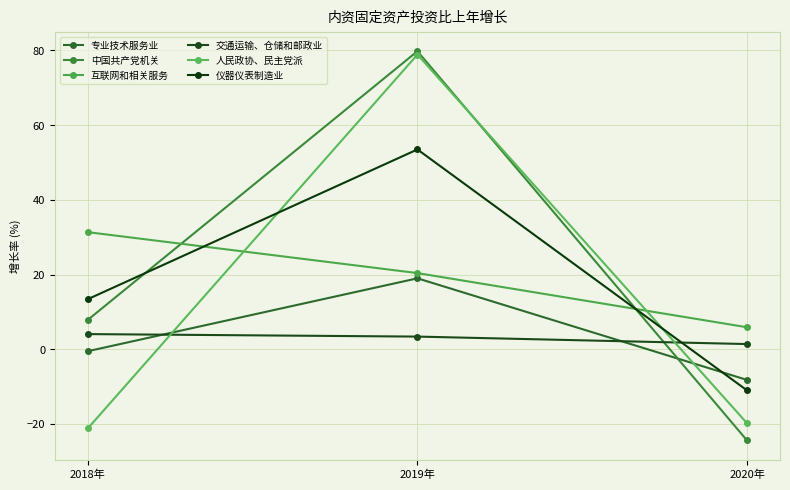

Reading left to right, extract all data points from this chart.

专业技术服务业: -0.5	19.0	-8.2
中国共产党机关: 7.9	79.8	-24.4
互联网和相关服务: 31.4	20.4	5.9
交通运输、仓储和邮政业: 4.1	3.4	1.4
人民政协、民主党派: -21.2	78.9	-19.8
仪器仪表制造业: 13.4	53.5	-11.0